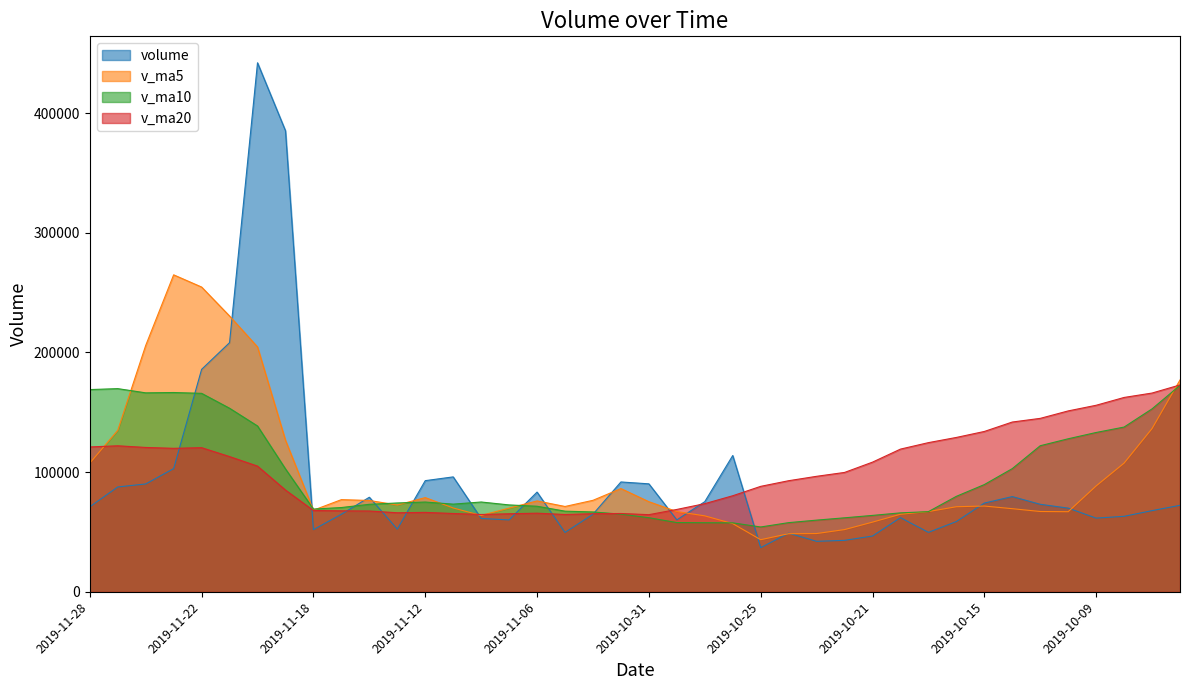

Which series has the largest range (max minus min)?

volume